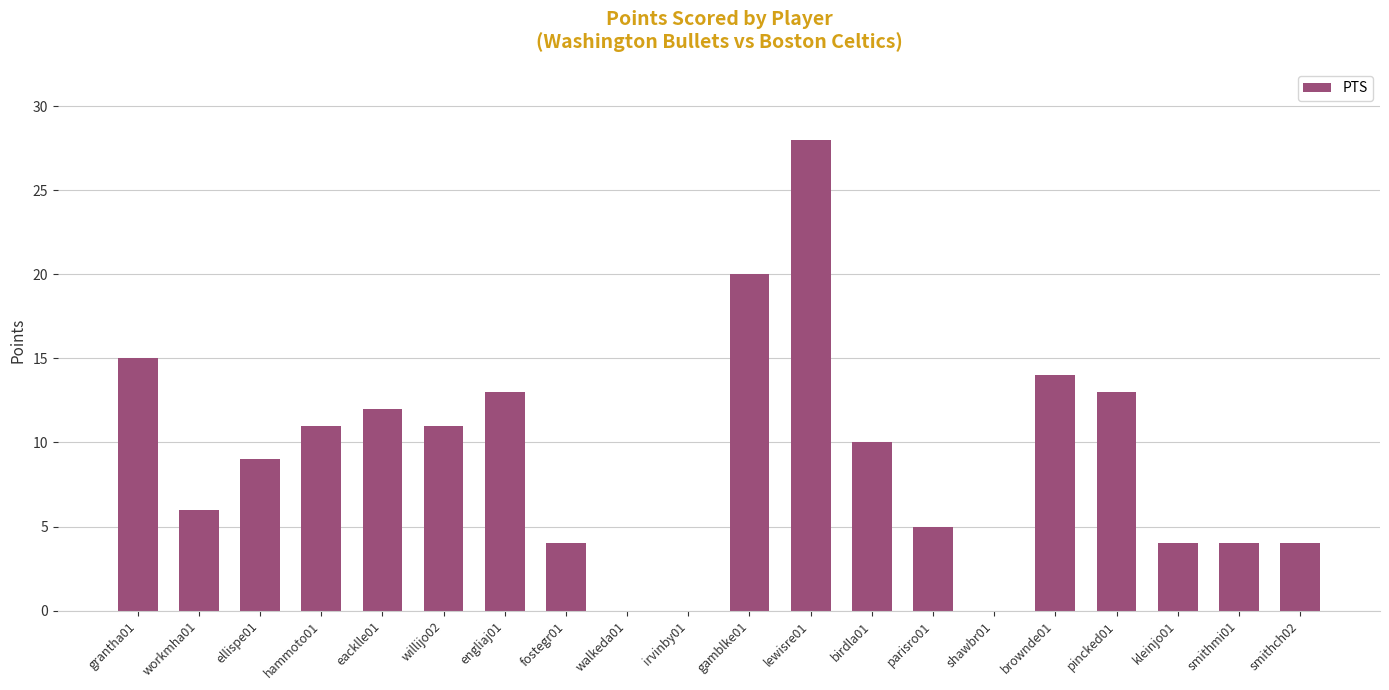

What is the greatest value displayed?

28